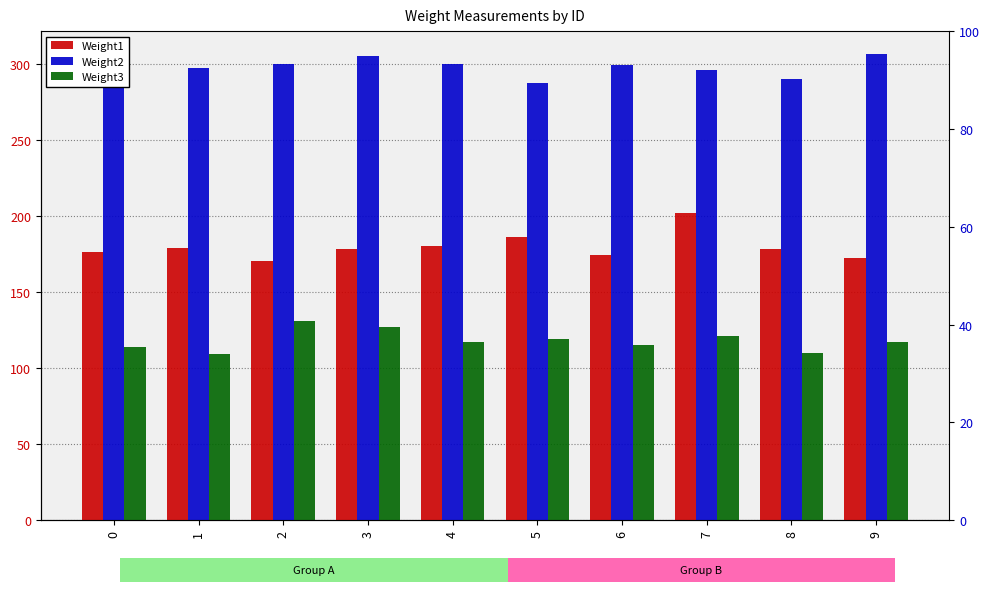

True or false: Weight1 has a value of 227 at 2.

False